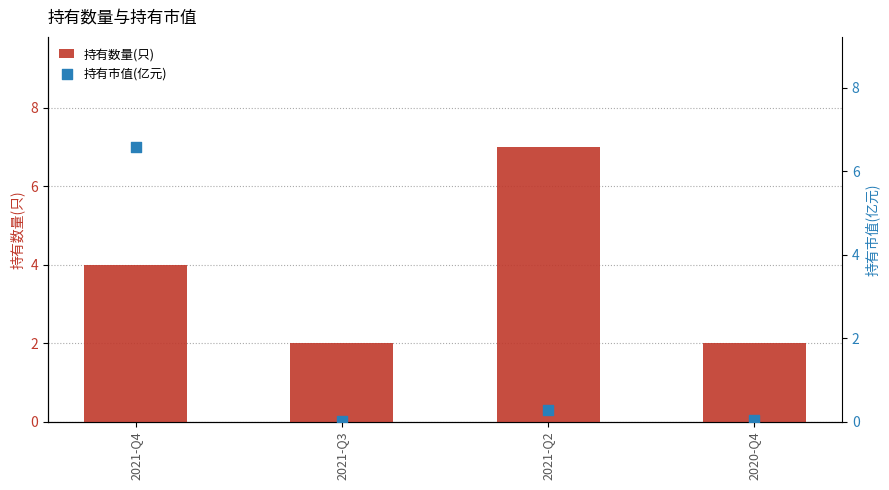

Which series contains the lowest Y value?

持有市值(亿元)